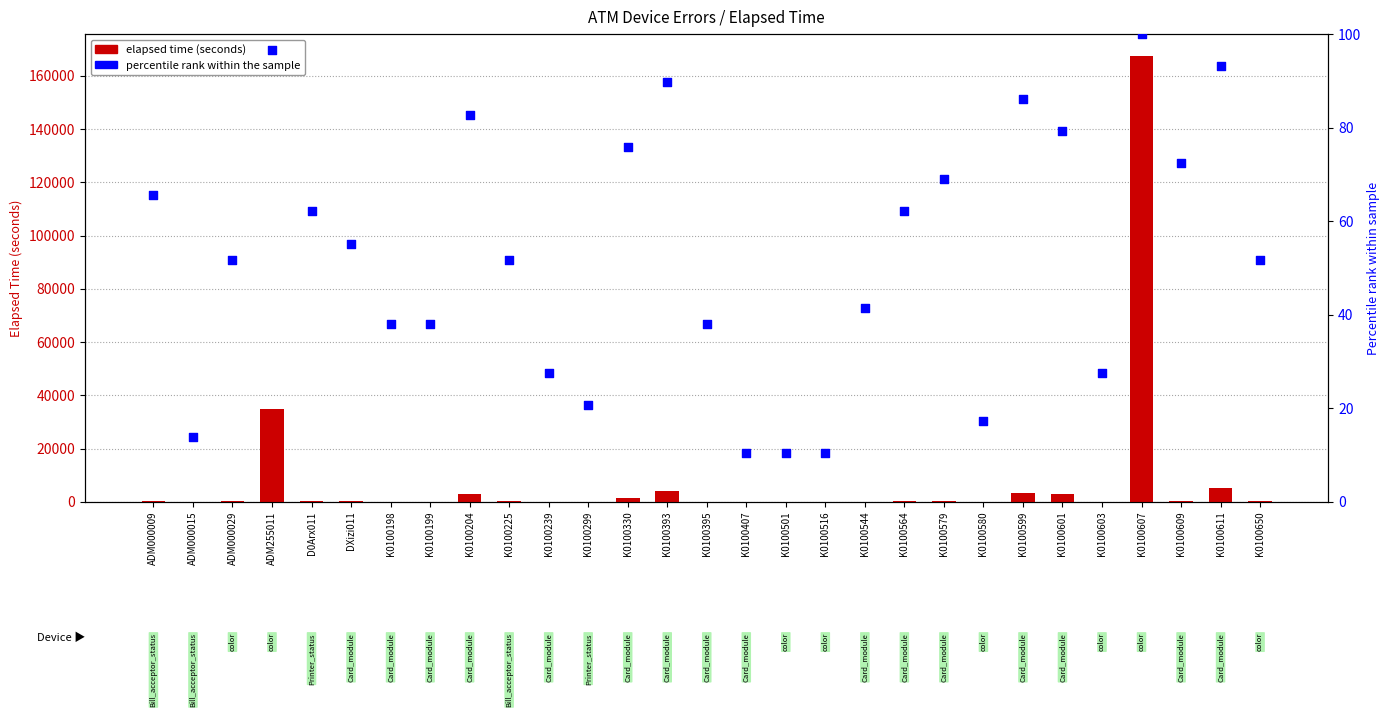

What is the total value across all series at K0100516?

10.3